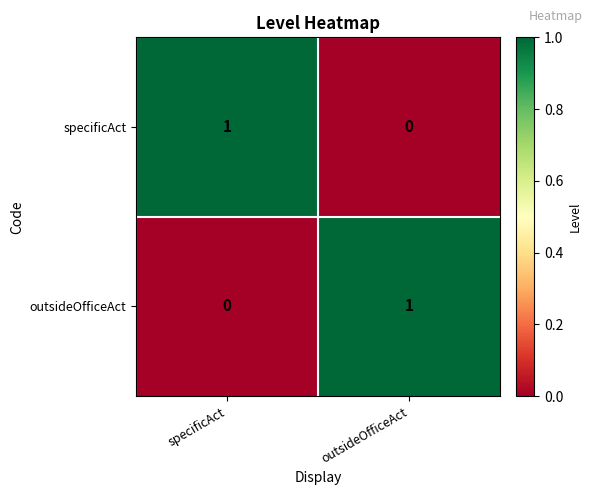

The outsideOfficeAct series shows -1 at specificAct. True or false?

False